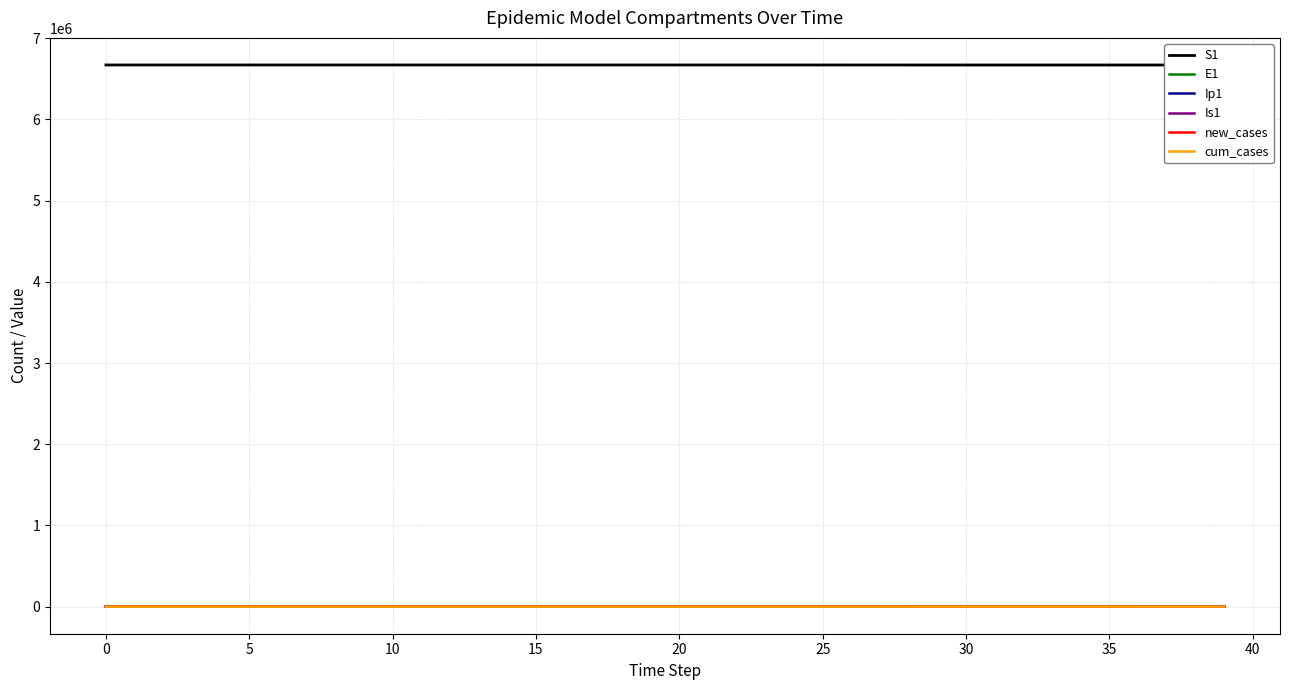

What is the total value across all series at 22?

6671165.6